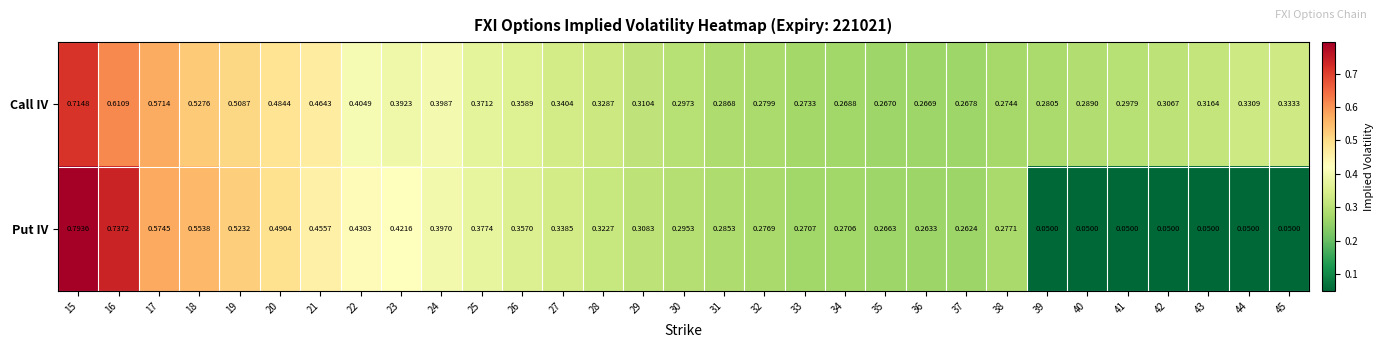

Which series changed the most between 28 and 44?

Put IV